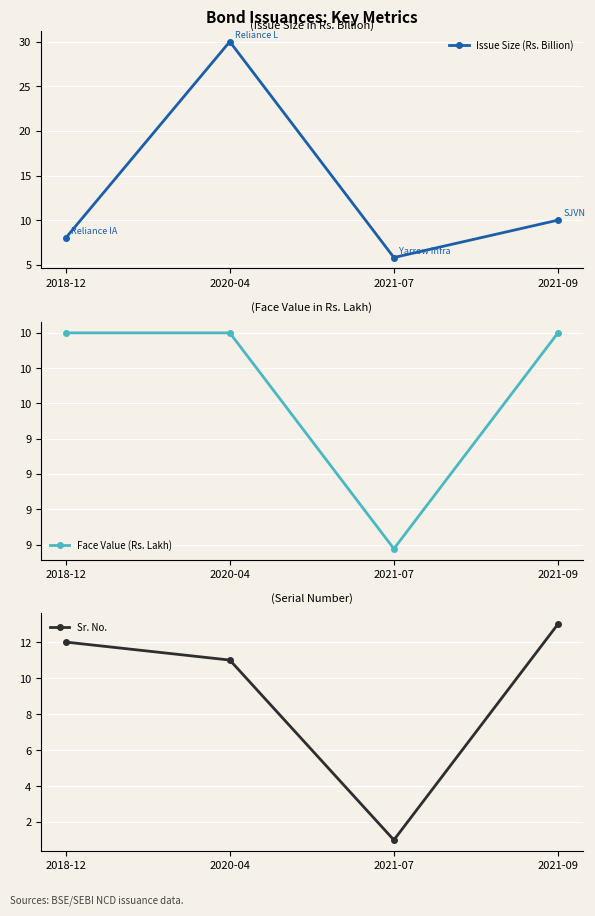

How many interior local valleys does the Issue Size (Rs. Billion) series have?

1